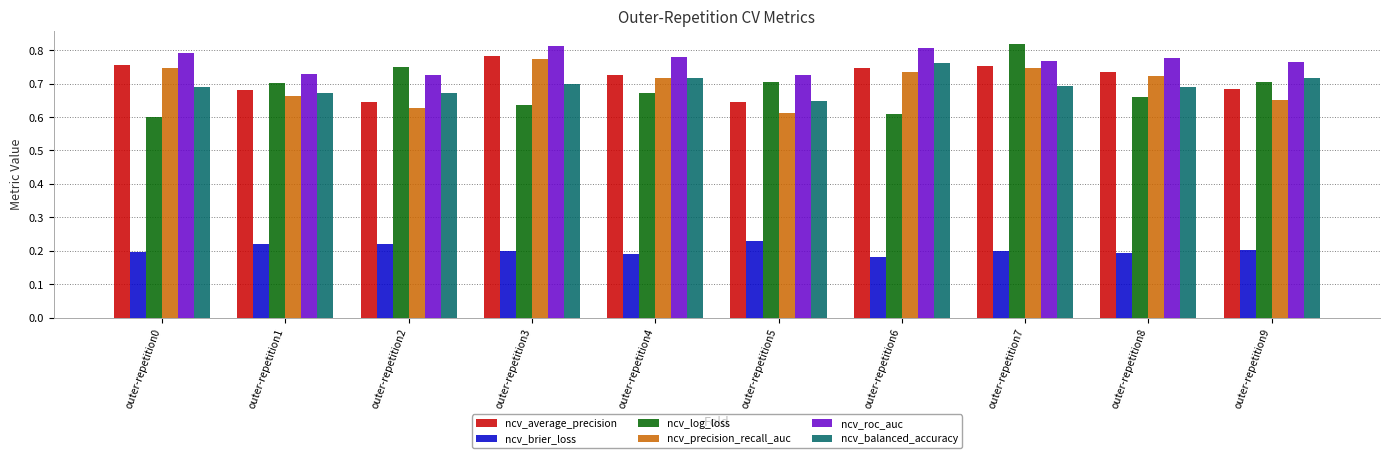

The value of ncv_precision_recall_auc at outer-repetition1 is 0.7. True or false?

True